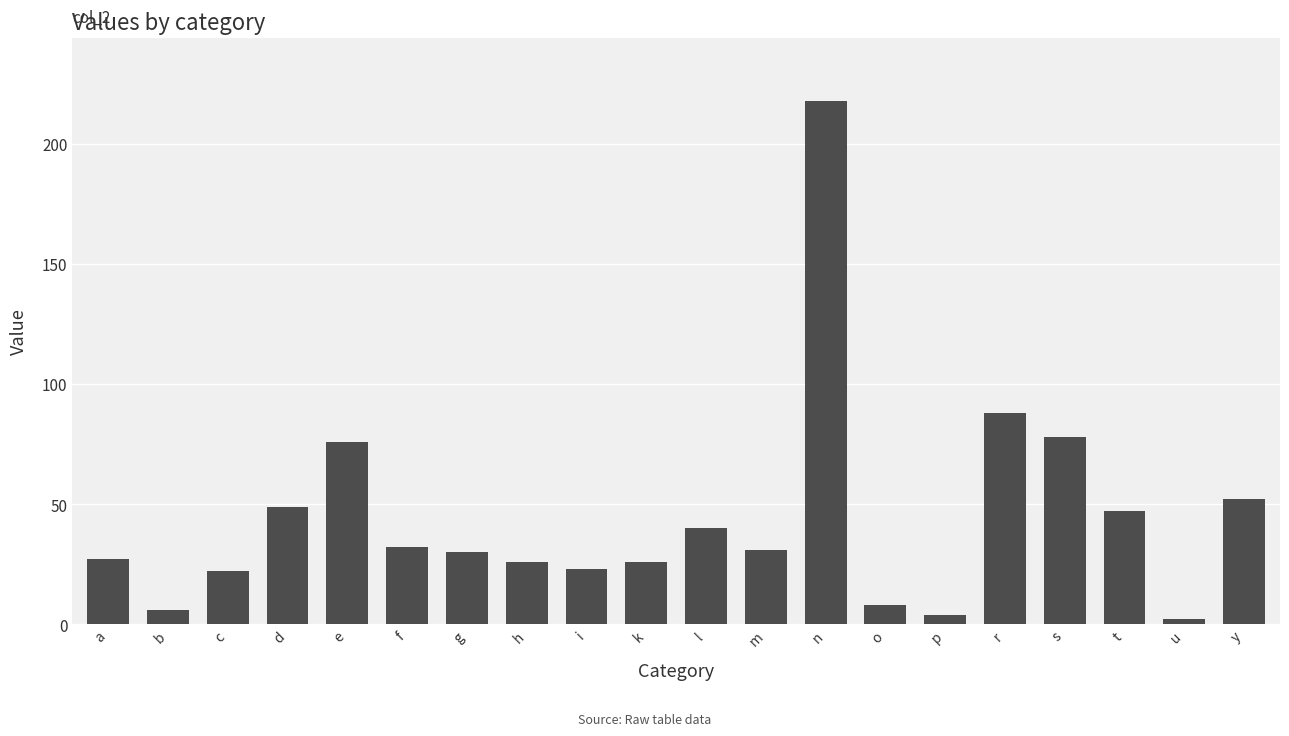

Reading left to right, what are all the values shown in this chart?

27	6	22	49	76	32	30	26	23	26	40	31	218	8	4	88	78	47	2	52